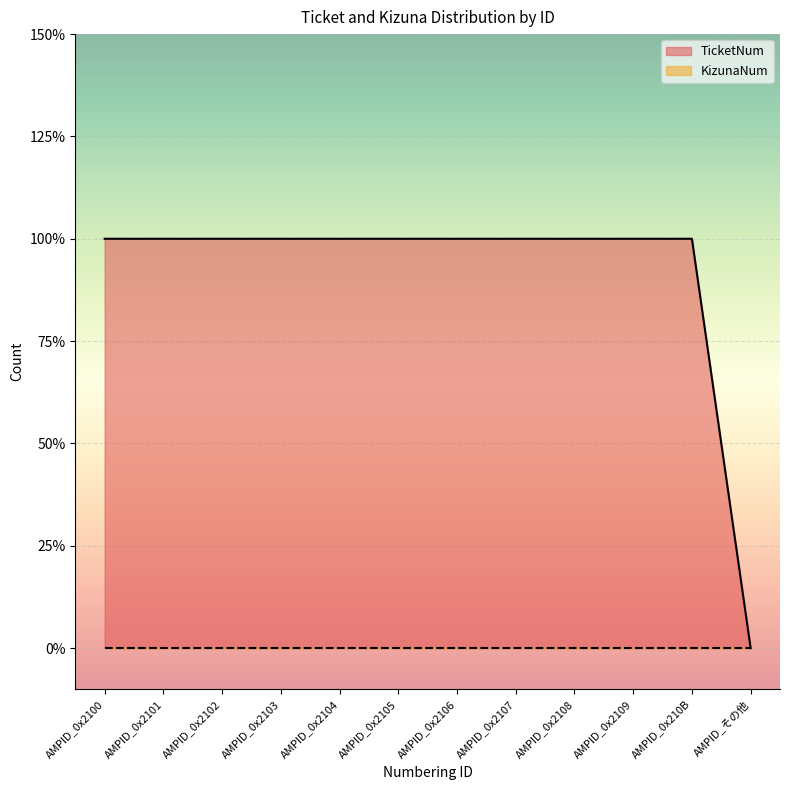

Reading left to right, list all the values displayed in this chart.

AMPID_0x2100=1	AMPID_0x2101=1	AMPID_0x2102=1	AMPID_0x2103=1	AMPID_0x2104=1	AMPID_0x2105=1	AMPID_0x2106=1	AMPID_0x2107=1	AMPID_0x2108=1	AMPID_0x2109=1	AMPID_0x210B=1	AMPID_その他=0